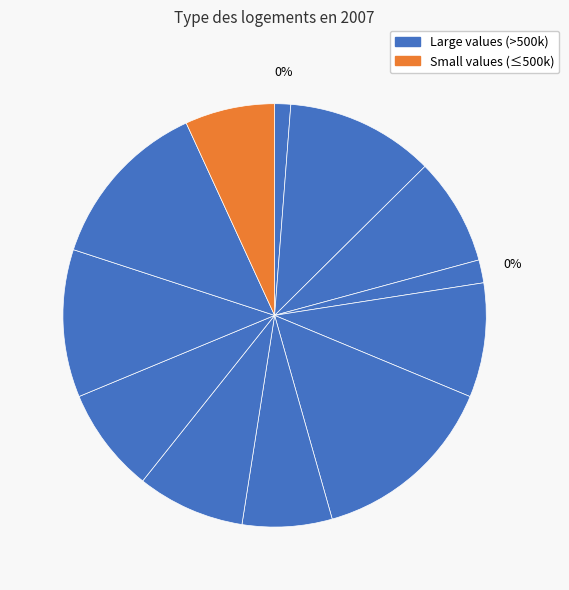

Is there a majority slice in this chart?

No